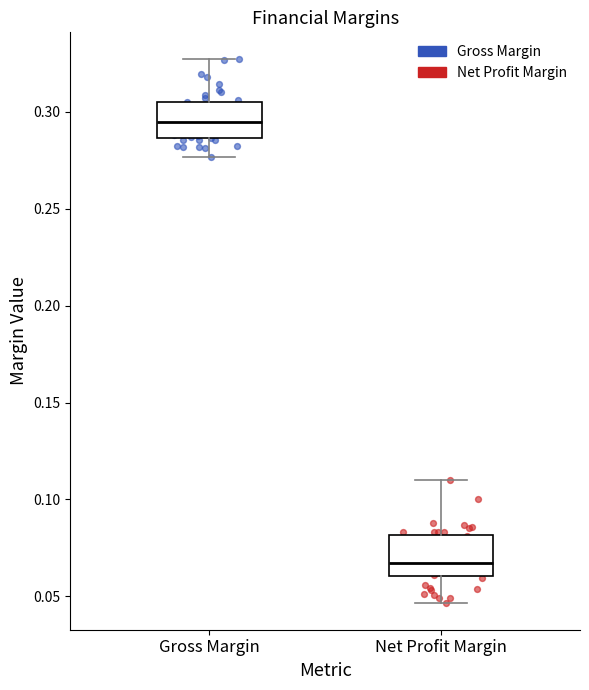

Which box has the highest median line?

Gross Margin